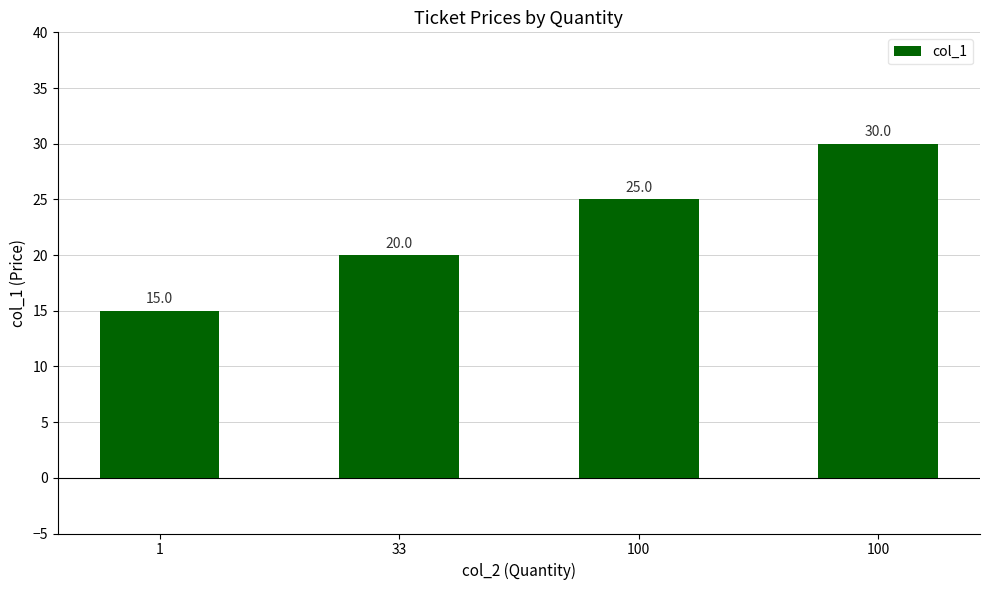

Does the chart contain any negative values?

No